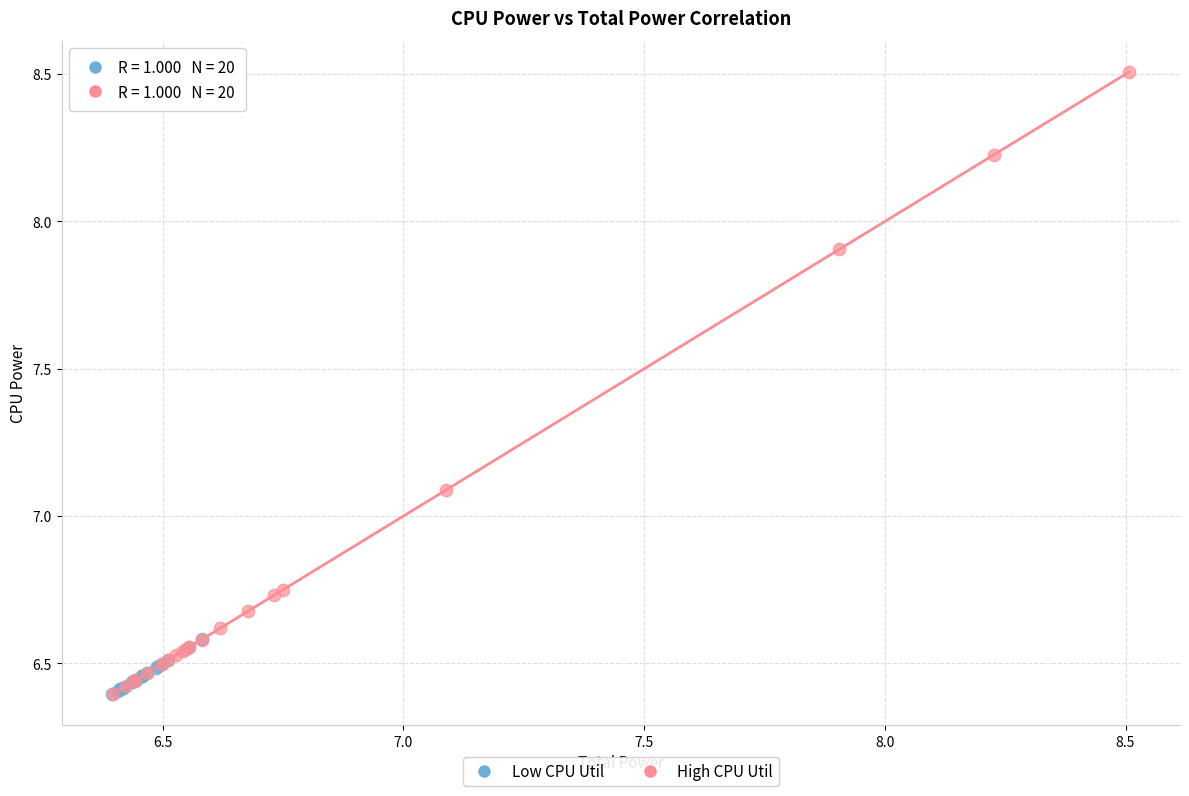

Which series has the widest spread of Y values?

High CPU Util